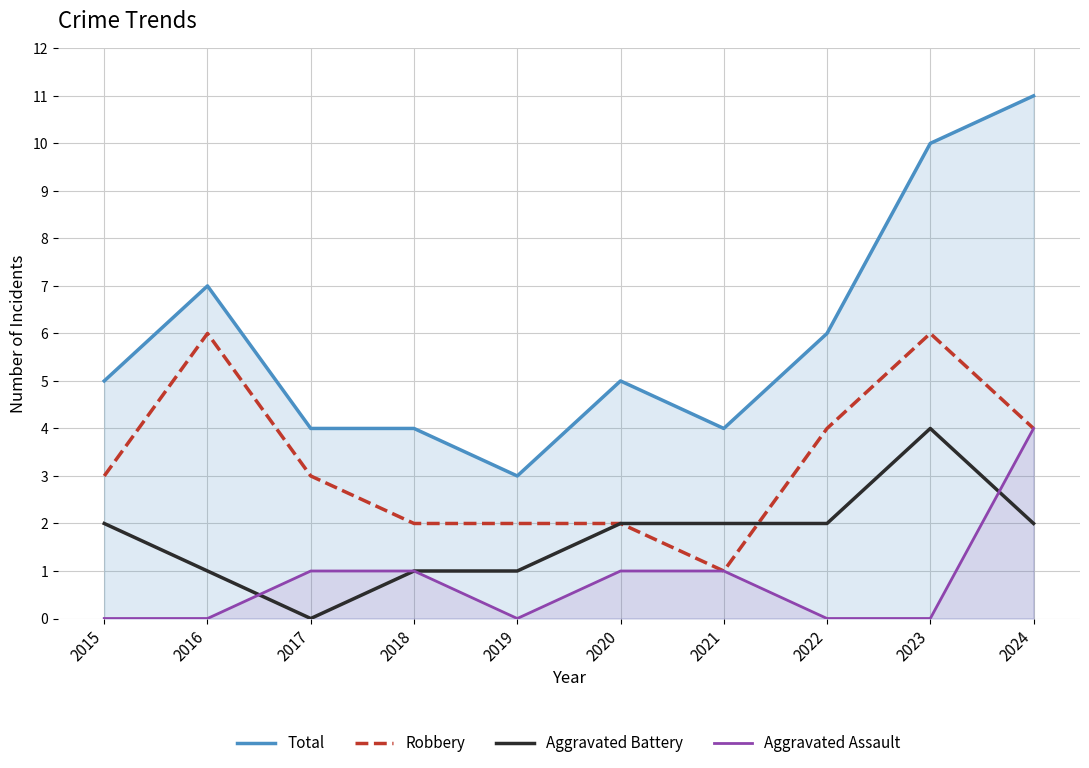

Reading left to right, list all the values displayed in this chart.

Total: 2015=5	2016=7	2017=4	2018=4	2019=3	2020=5	2021=4	2022=6	2023=10	2024=11
Robbery: 2015=3	2016=6	2017=3	2018=2	2019=2	2020=2	2021=1	2022=4	2023=6	2024=4
Aggravated Battery: 2015=2	2016=1	2017=0	2018=1	2019=1	2020=2	2021=2	2022=2	2023=4	2024=2
Aggravated Assault: 2015=0	2016=0	2017=1	2018=1	2019=0	2020=1	2021=1	2022=0	2023=0	2024=4